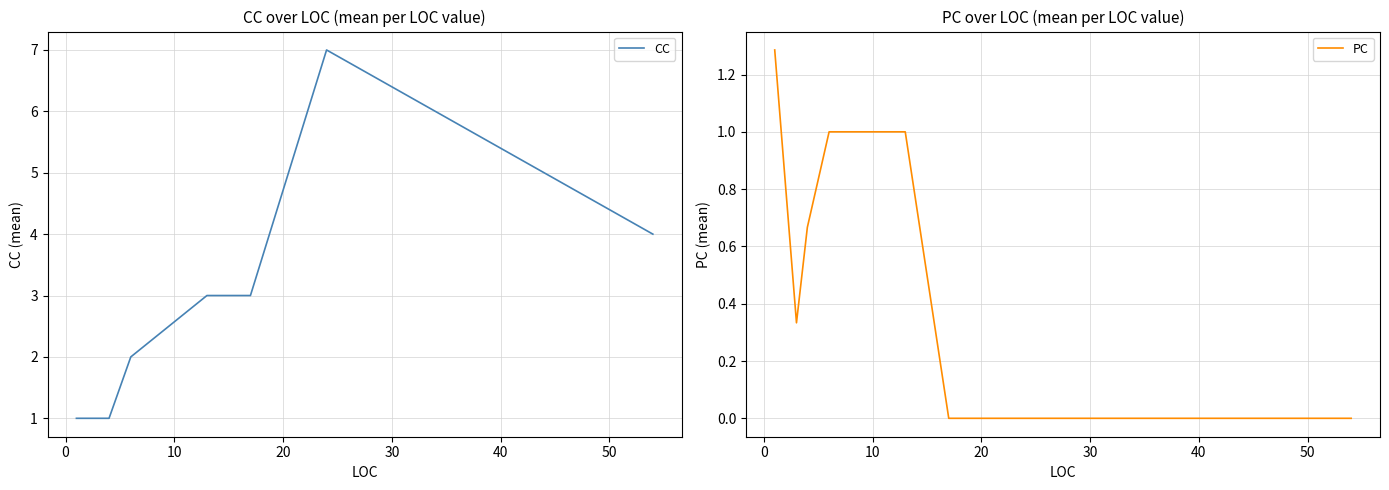

Reading right to left, what are all the values shown in this chart?

CC: 4.0	7.0	3.0	3.0	2.0	1.0	1.0	1.0
PC: 0.0	0.0	0.0	1.0	1.0	0.7	0.3	1.3